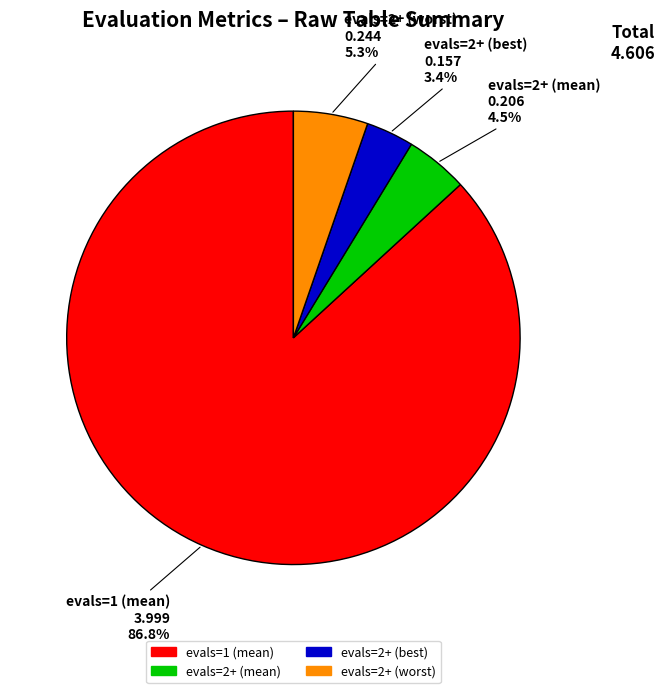

Is there any slice that represents more than half of the pie?

Yes